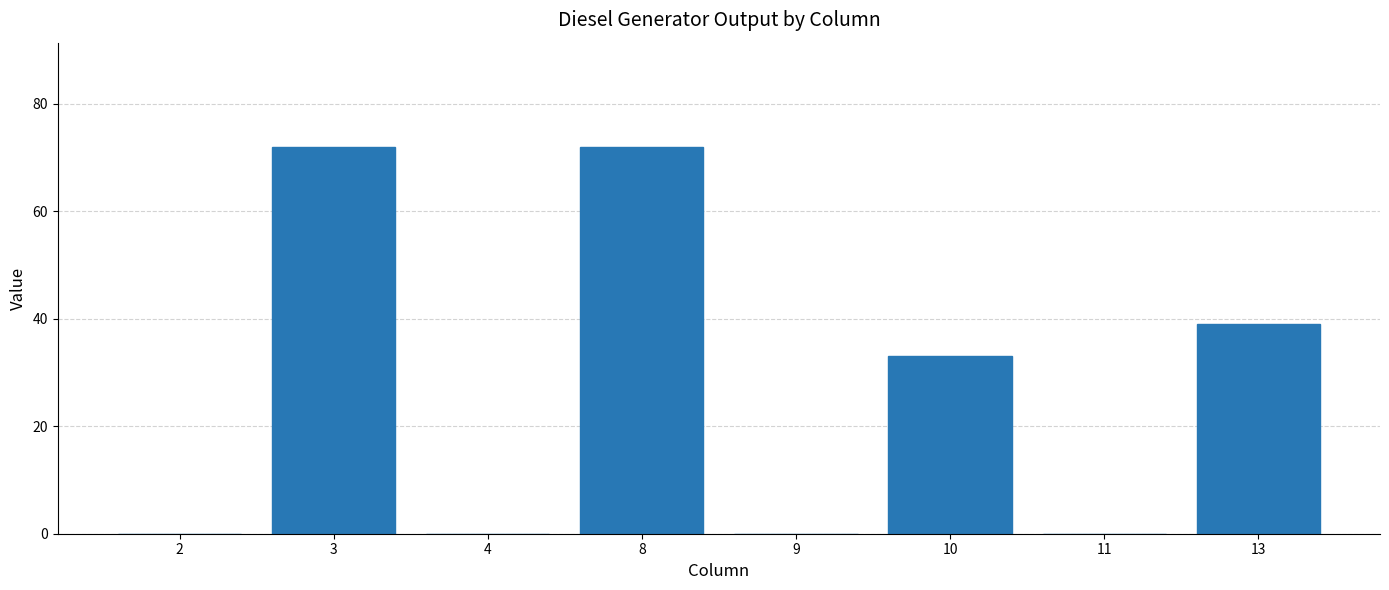

What is the greatest value displayed?

72